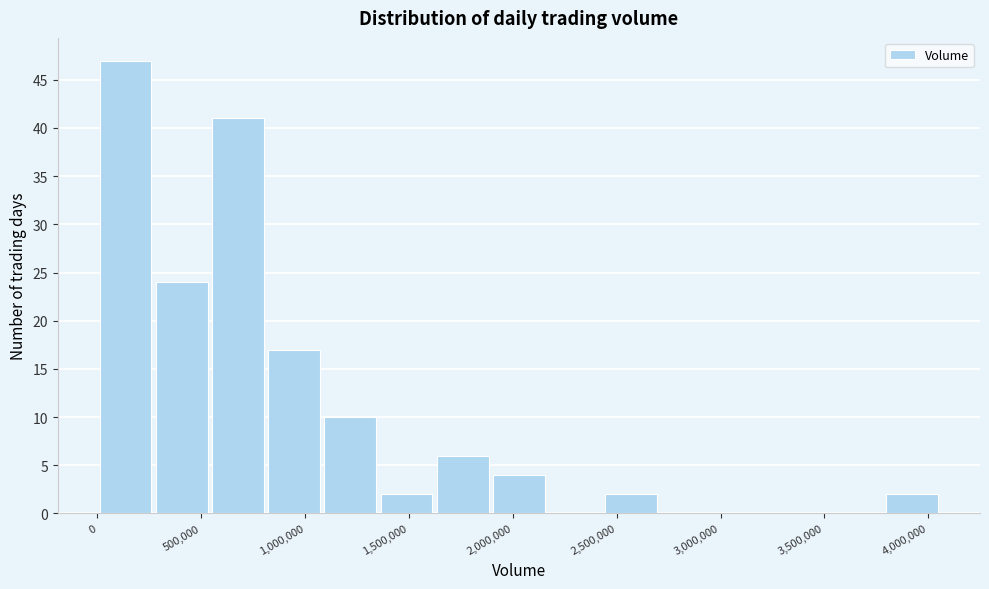

How tall is the bar that spans 0 to 250000 on the x-axis? Neither the bar edges nor the heights are printed on the chart, so give them approximately, as read against the axes.

47